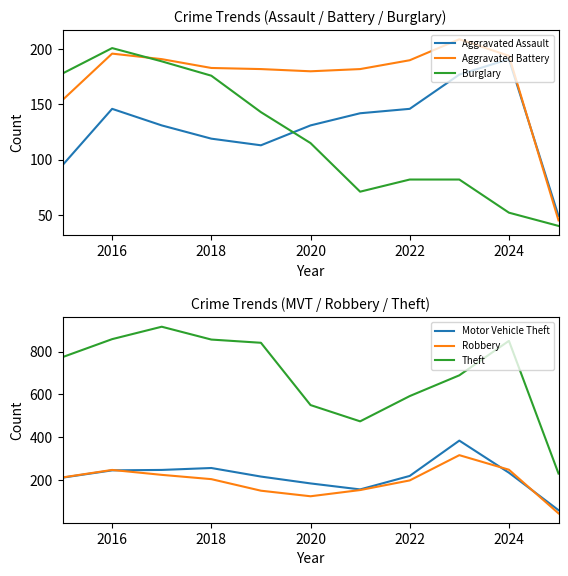

Reading left to right, extract all data points from this chart.

Aggravated Assault: 95	146	131	119	113	131	142	146	177	191	49
Aggravated Battery: 154	196	191	183	182	180	182	190	209	194	45
Burglary: 178	201	189	176	143	115	71	82	82	52	40
Motor Vehicle Theft: 211	245	247	256	216	184	156	219	384	234	59
Robbery: 212	247	224	204	150	124	153	198	316	248	44
Theft: 774	858	916	856	841	550	474	592	689	850	230